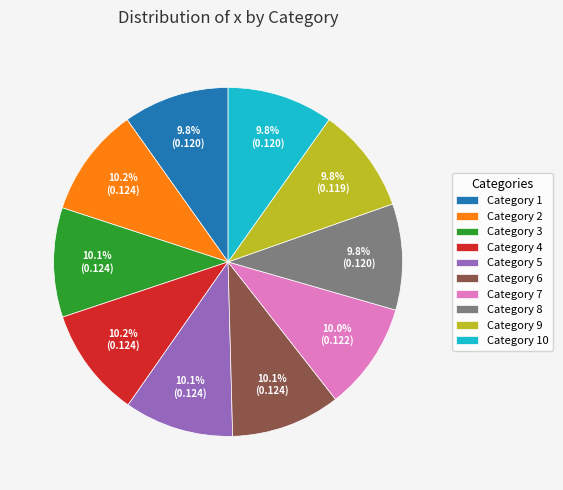

What is the total percentage of Category 8 and Category 7?

19.8%